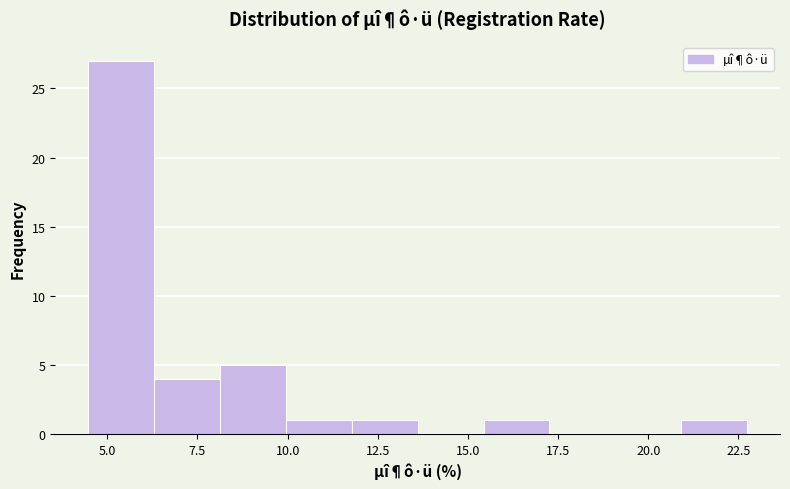

Around what value on the x-axis is the tallest bar? Give the approximate position of its centre, as read against the axis.

5.5